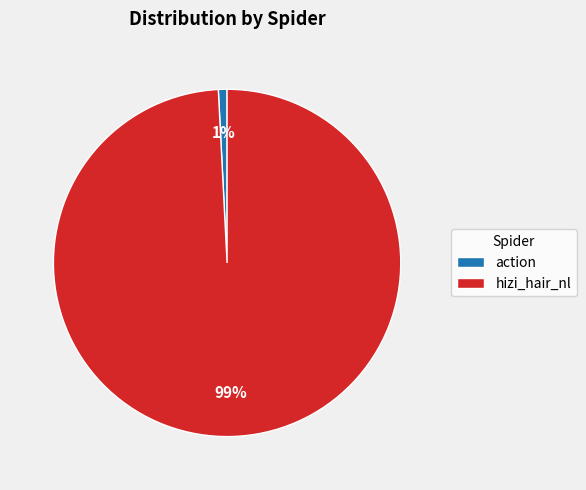

Does any single category account for the majority?

Yes